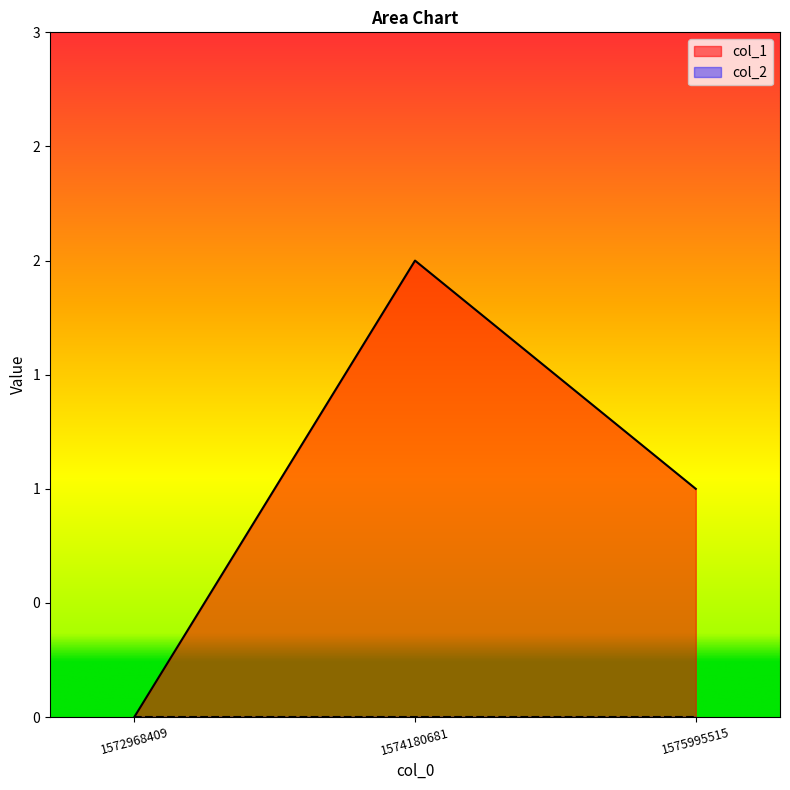

How many values are below 1?

1